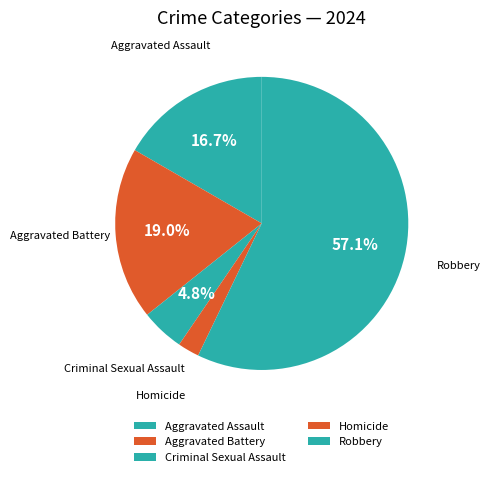

How many segments does this pie chart have?

5